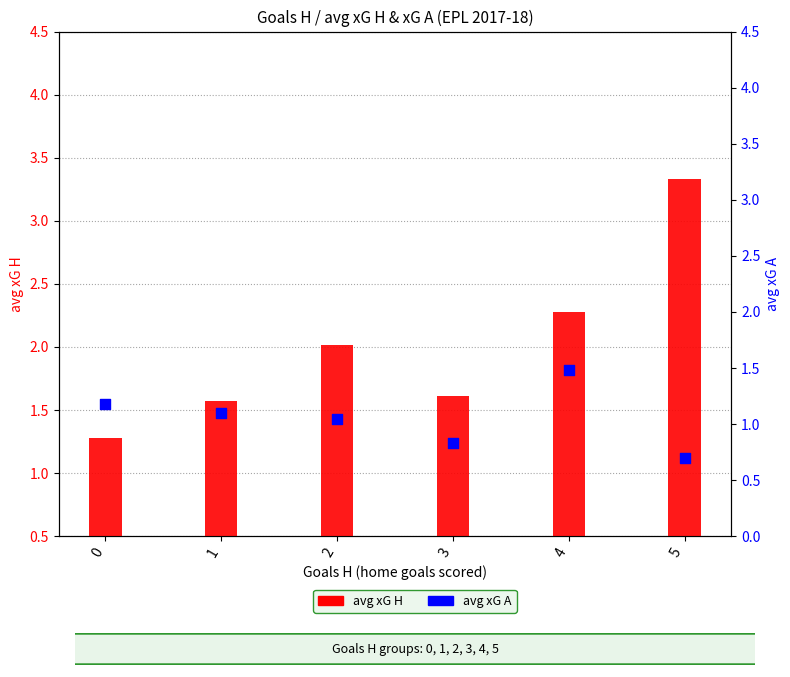

Is the value of avg xG H at 1 greater than the value of avg xG A at 5?

Yes